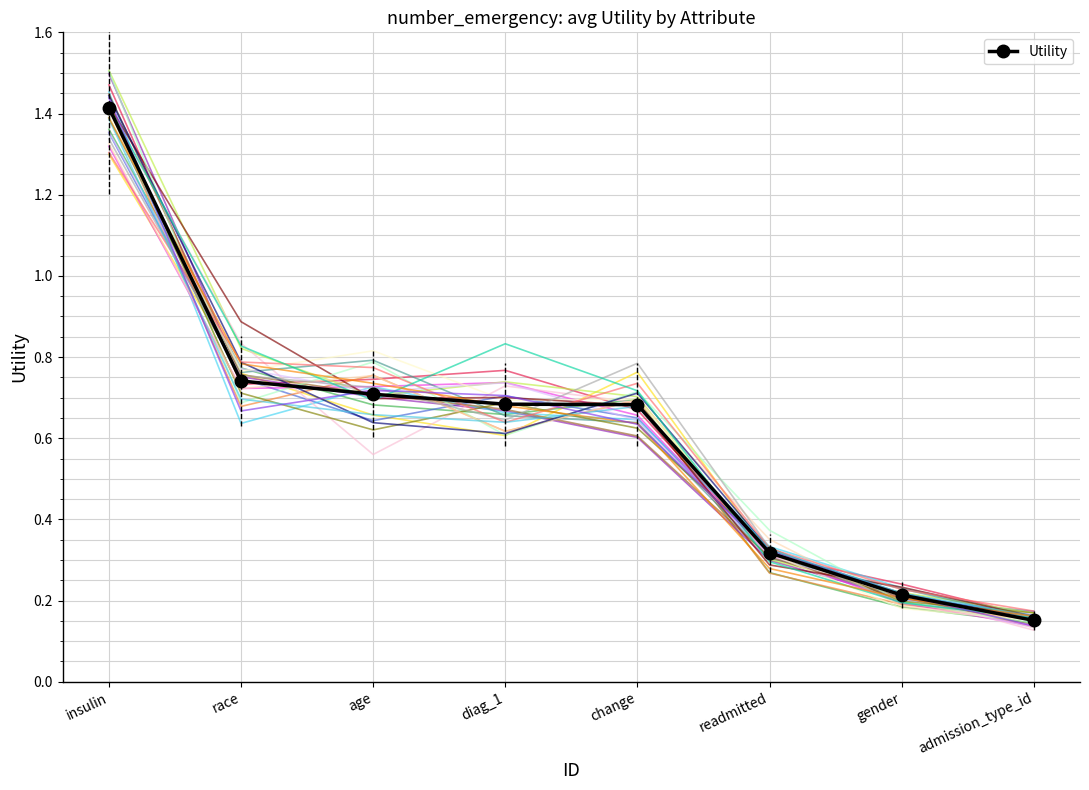

Where is the data nearest to the value 0?

admission_type_id